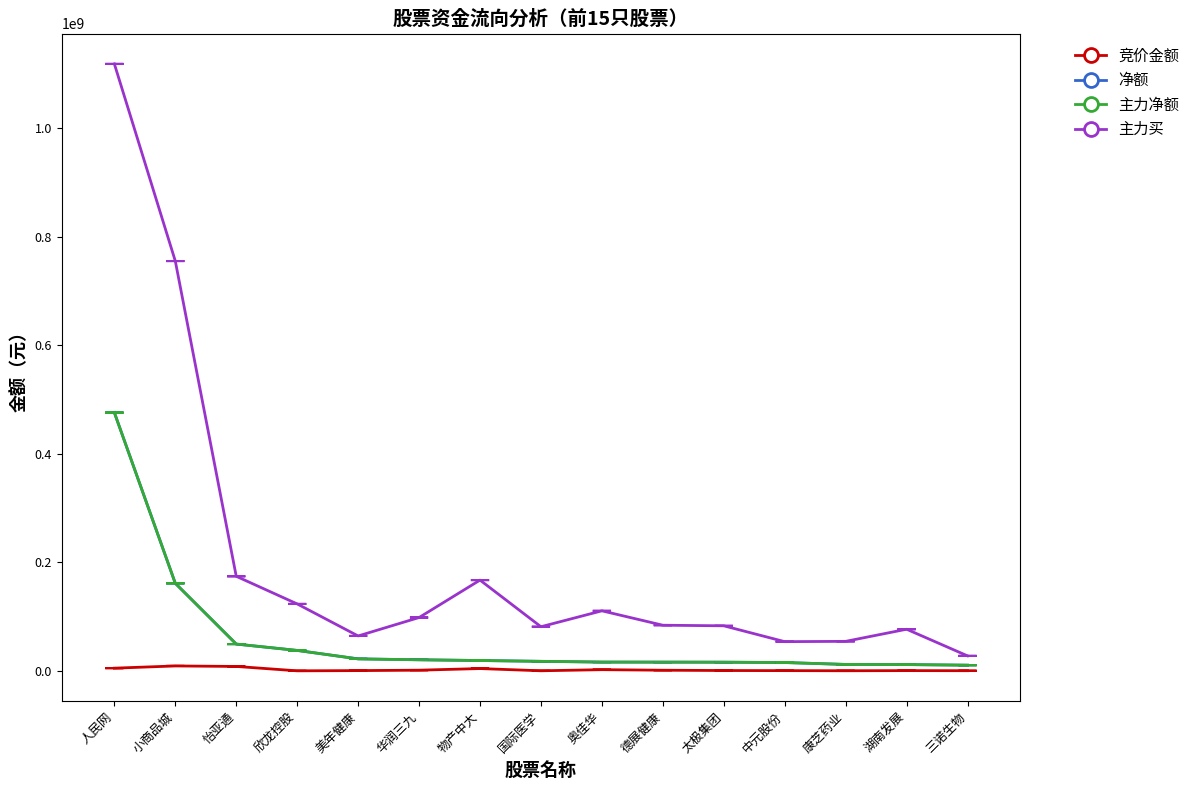

How many lines are shown in the chart?

4